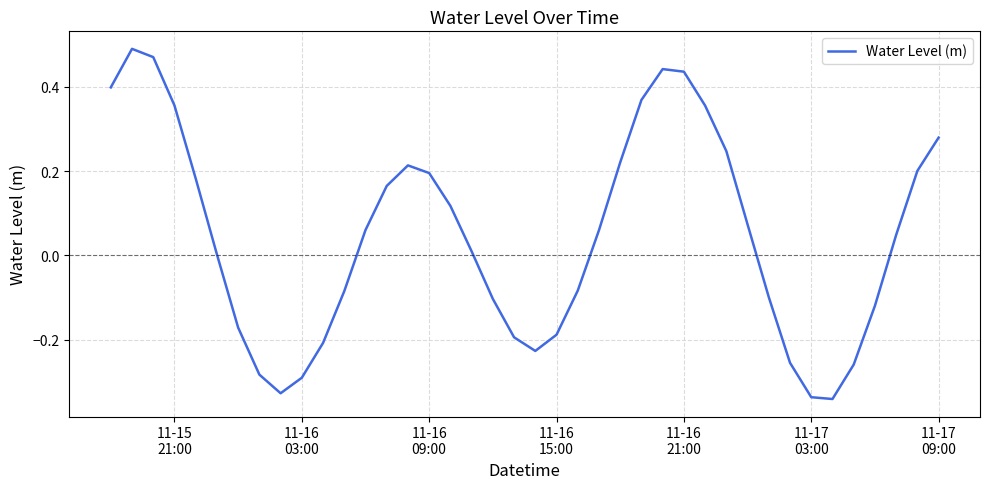

What is the smallest value displayed?

-0.3